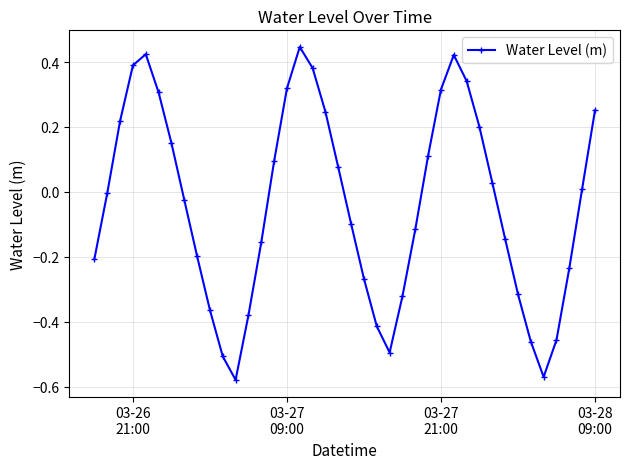

What is the difference between the maximum and minimum values?

1.0